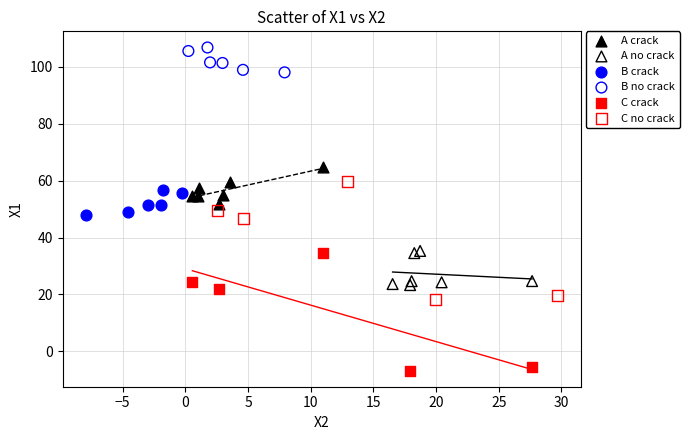

Which series contains the lowest Y value?

C crack